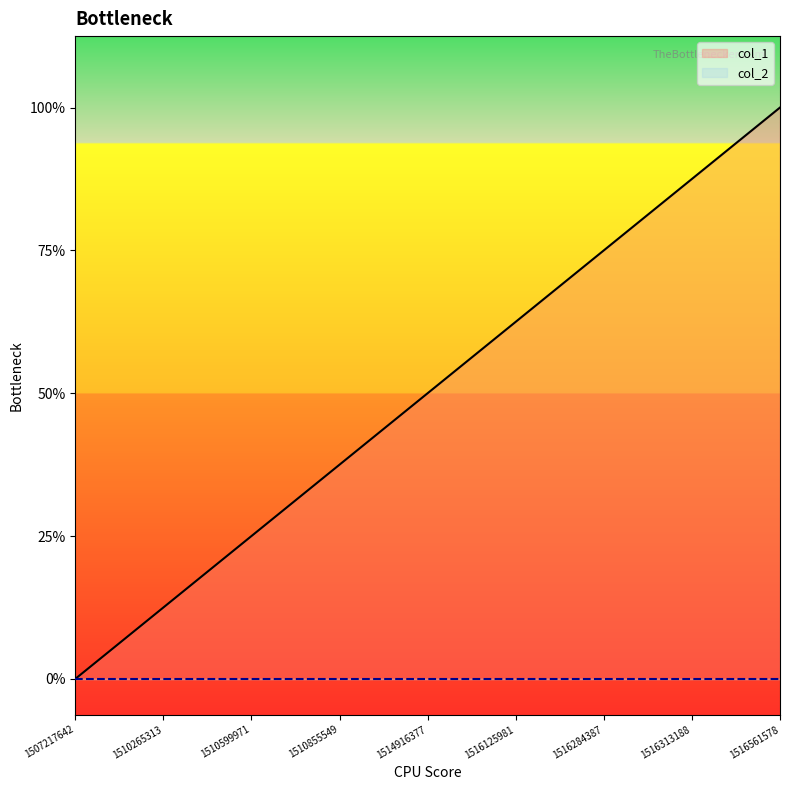

Does the chart display data point markers on the line(s)?

No